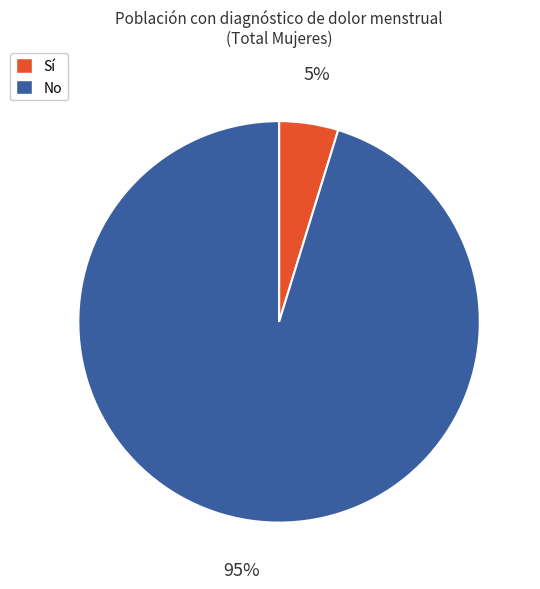

What is the largest slice in the pie chart?

No